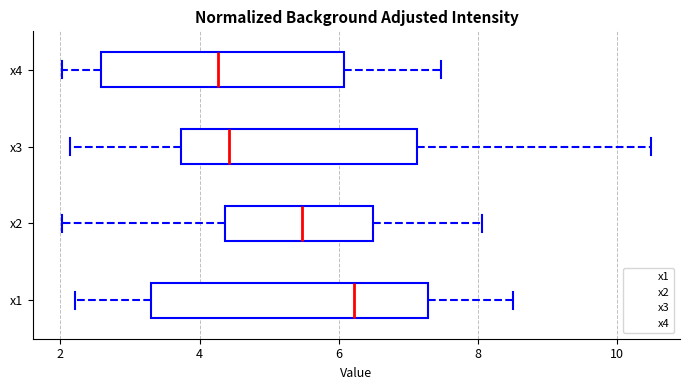

Comparing the boxes themselves (not the whiskers), which one is the widest?

x1